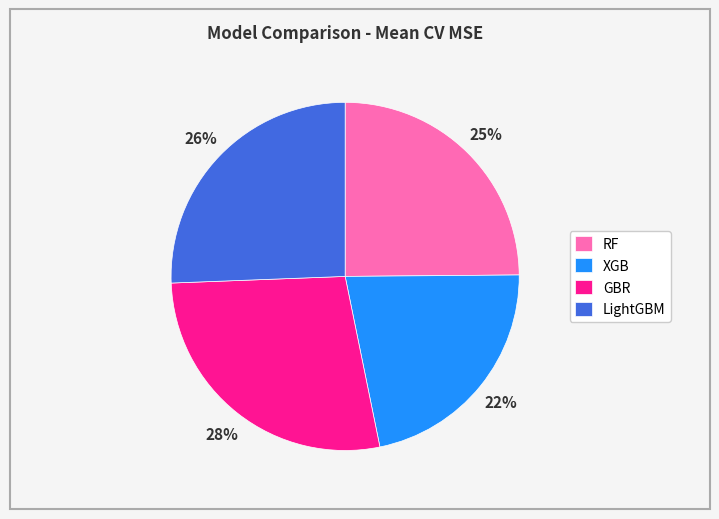

To the nearest percent, what is the difference between the largest and smallest slice percentages?

6%